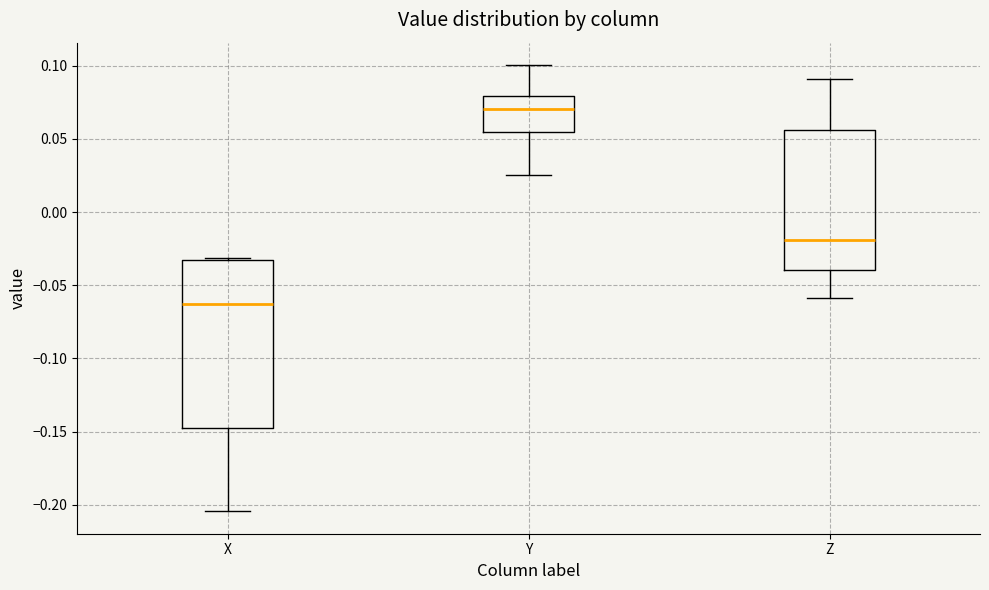

Reading left to right, transcribe this box plot: for each box, give where its median line is, the range the box spans, and where its two whiskers end, as read against the y-axis. The values are not printed on the chart, so give them approximately, as read against the axis.

X: median -0.065, box -0.145 to -0.035, whiskers -0.205 to -0.030
Y: median 0.070, box 0.055 to 0.080, whiskers 0.025 to 0.100
Z: median -0.020, box -0.040 to 0.055, whiskers -0.060 to 0.090